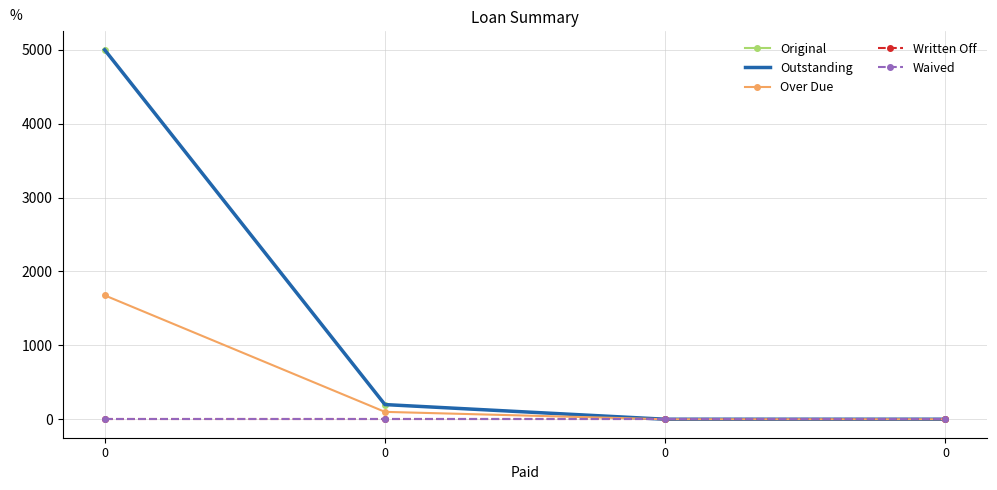

Reading left to right, transcribe all the data shown in this chart.

Original: 0=5000.0	0=198.6	0=0.0	0=0.0
Outstanding: 0=5000.0	0=198.6	0=0.0	0=0.0
Over Due: 0=1677.0	0=100.0	0=0.0	0=0.0
Written Off: 0=0.0	0=0.0	0=0.0	0=0.0
Waived: 0=0.0	0=0.0	0=0.0	0=0.0